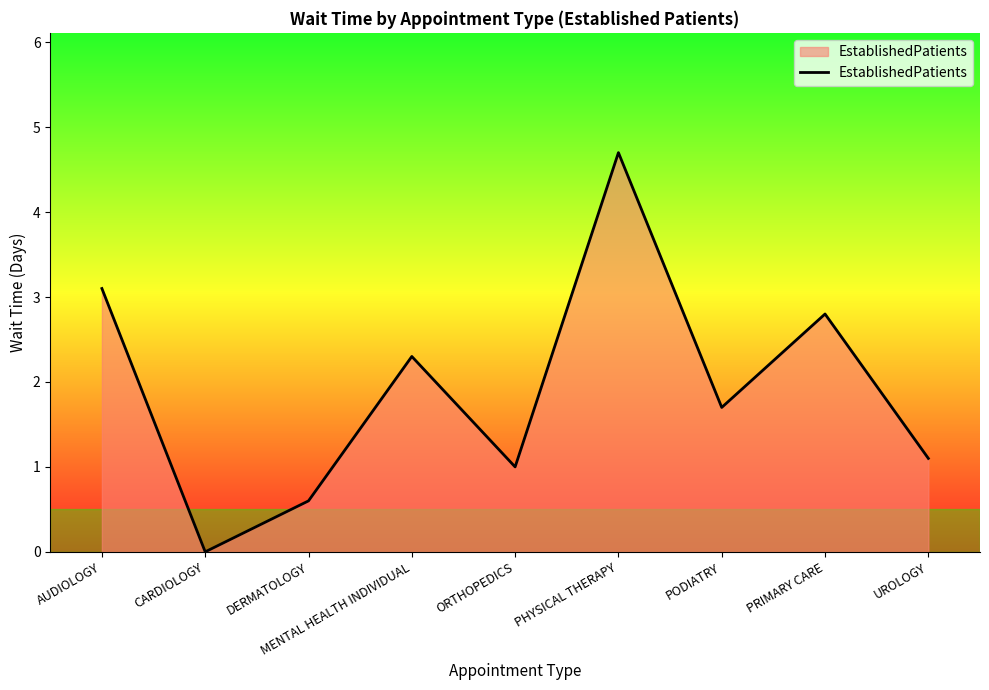

What is the sum of all values?

17.3